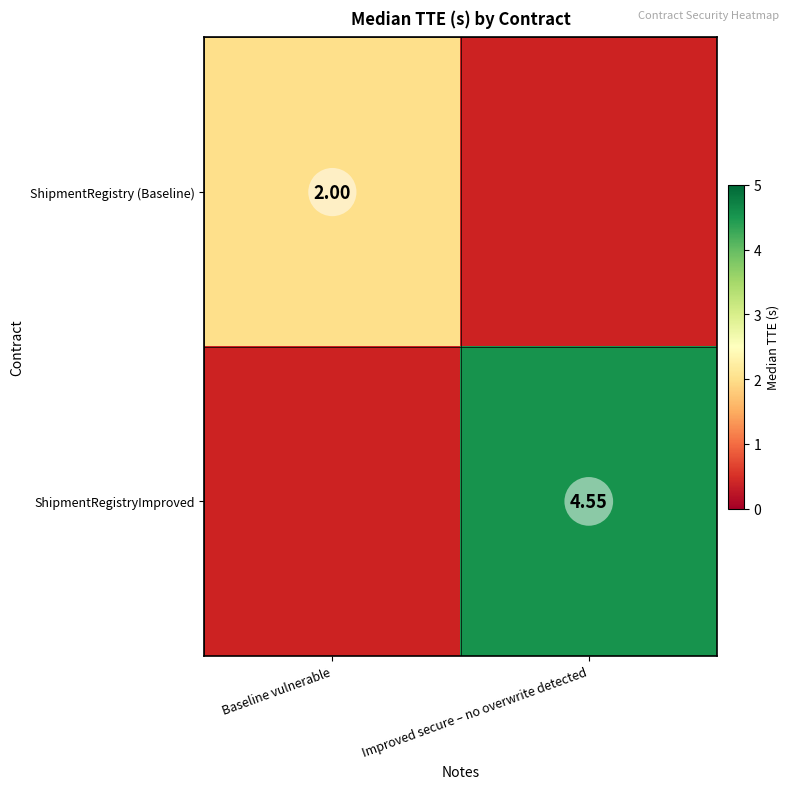

The ShipmentRegistryImproved series shows 7.3 at Improved secure – no overwrite detected. True or false?

False